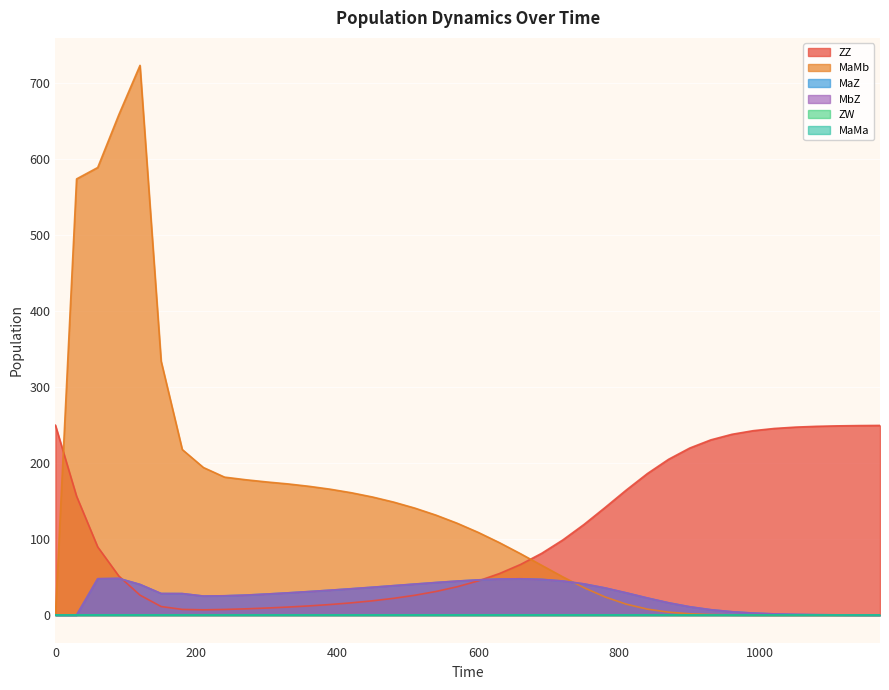

What value does the MbZ series have at 360?

31.0